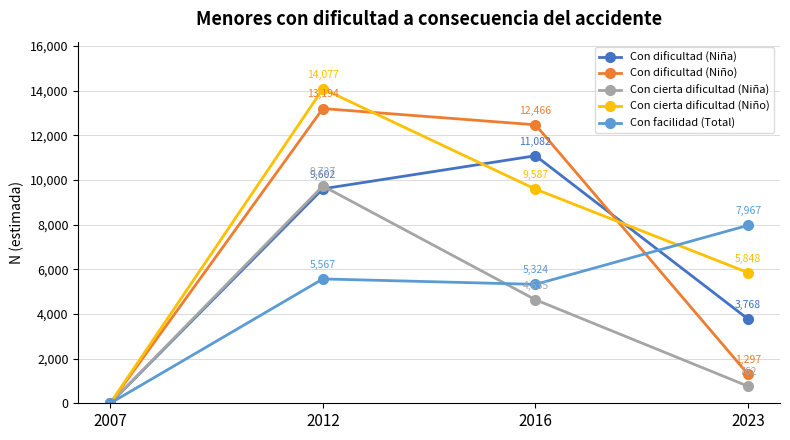

What is the sum of all Con cierta dificultad (Niña) values?

15124